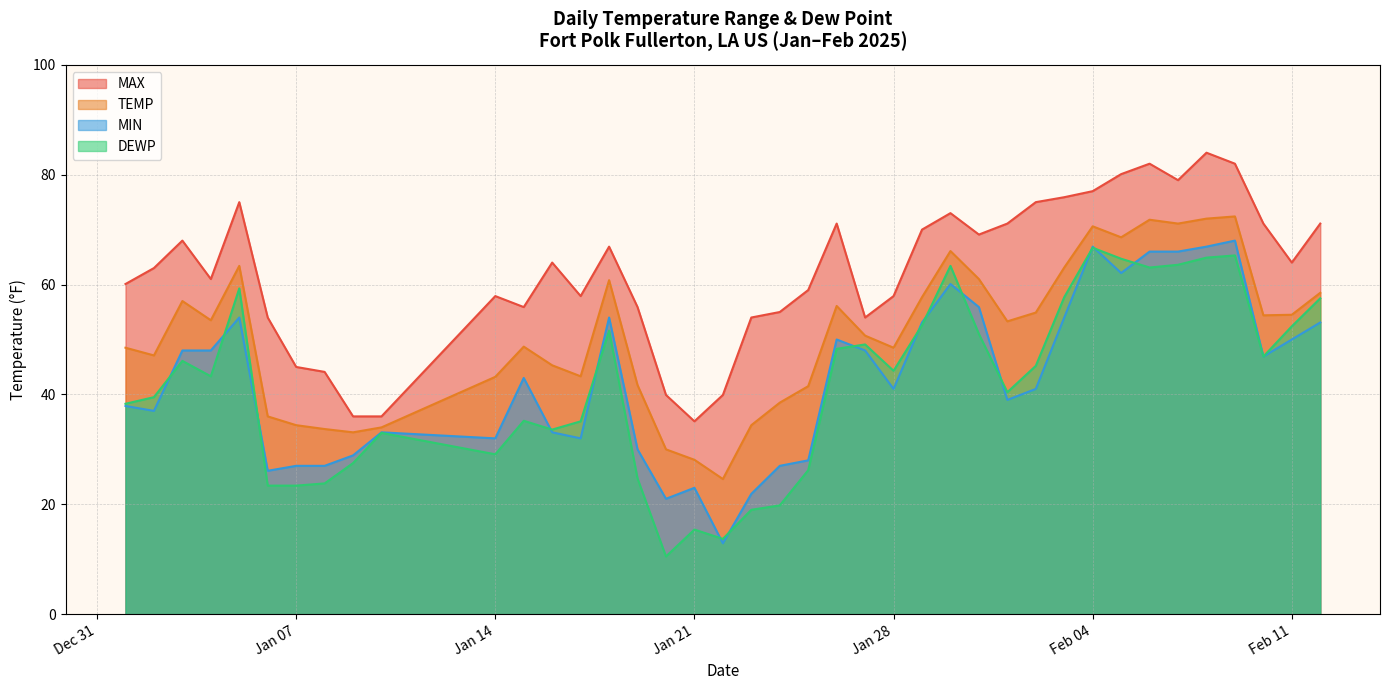

Which category has the lowest value in the DEWP series?

2025-01-20